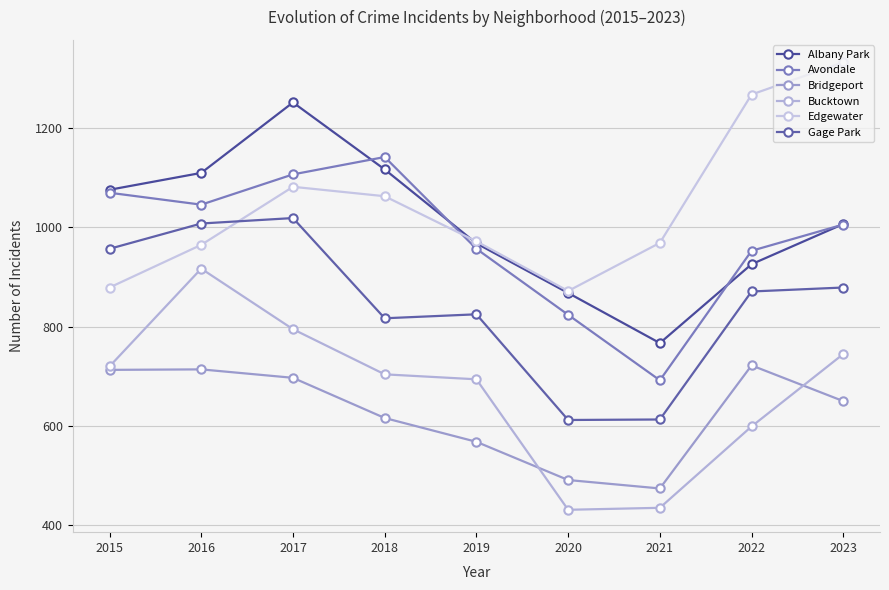

What is the average value of the Albany Park series?

1010